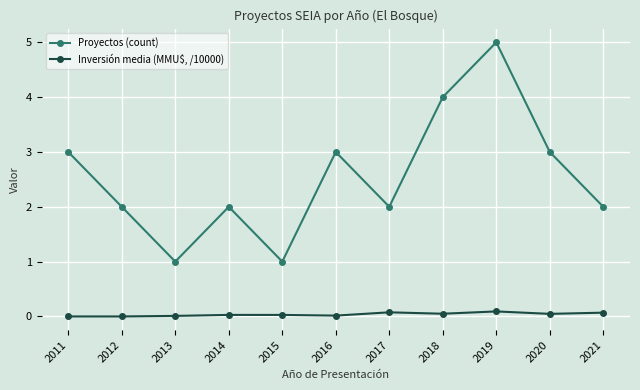

List the series in order of their peak value, lowest first.

Inversión media (MMU$, /10000), Proyectos (count)